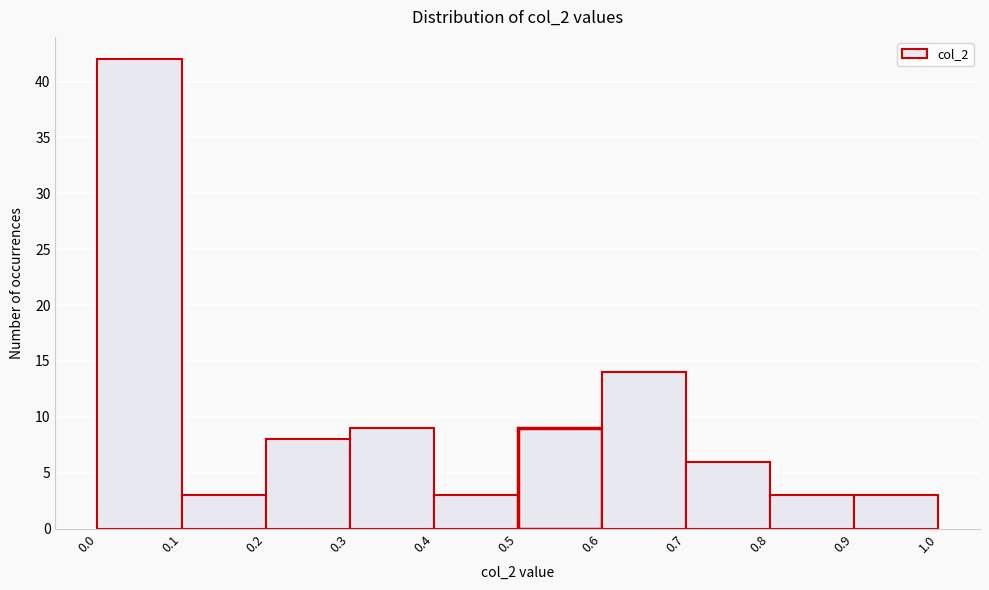

Reading left to right, list every bar in this chart as the range it spans on the x-axis followed by its height. The values are not printed on the chart, so give them approximately, as read against the axis.

0.0 to 0.1: 42
0.1 to 0.2: 3
0.2 to 0.3: 8
0.3 to 0.4: 9
0.4 to 0.5: 3
0.5 to 0.6: 9
0.6 to 0.7: 14
0.7 to 0.8: 6
0.8 to 0.9: 3
0.9 to 1.0: 3